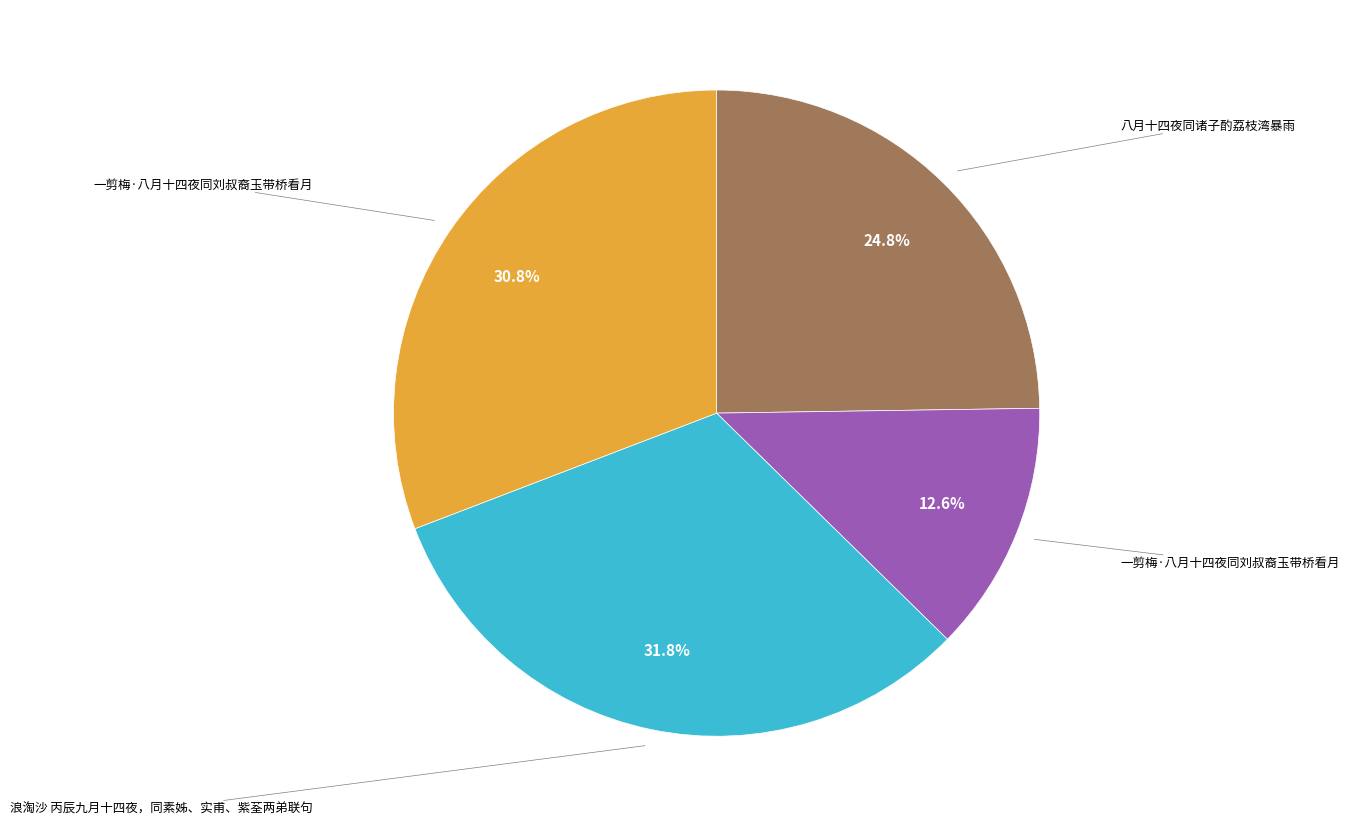

Does any single category account for the majority?

No